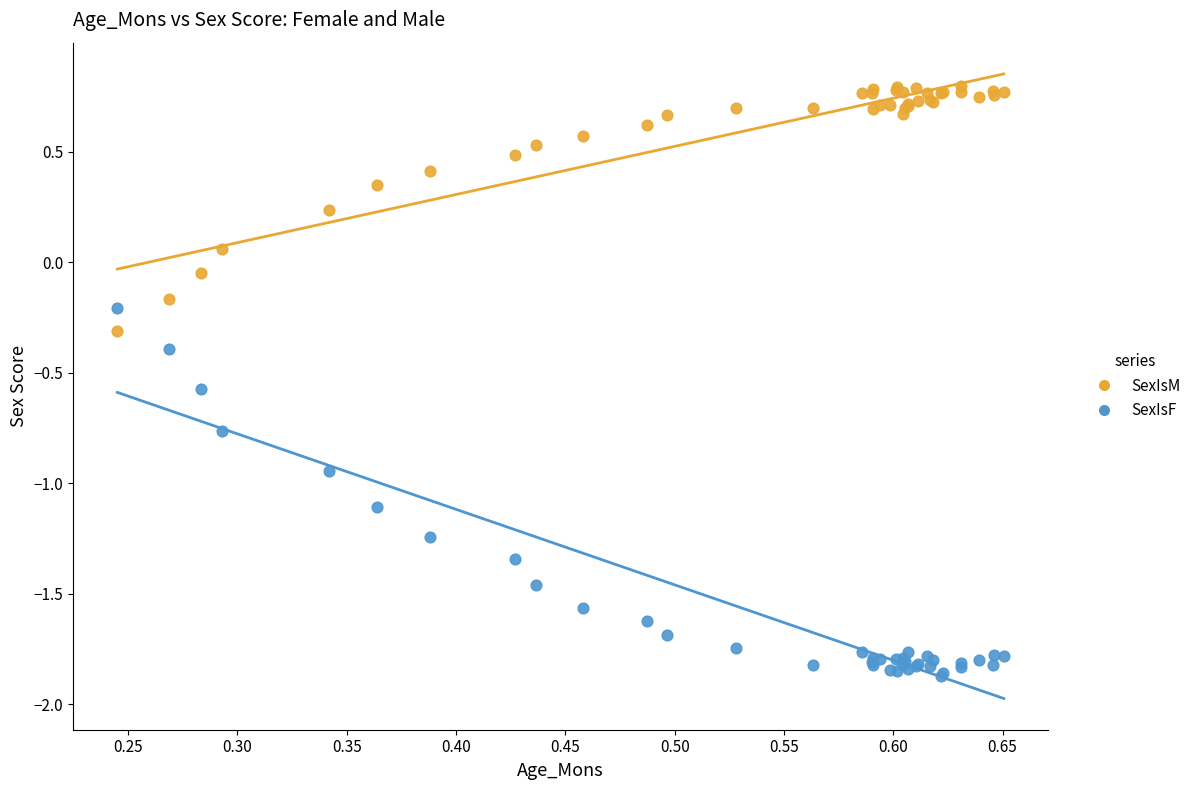

Which series has the largest Y range (max minus min)?

SexIsF